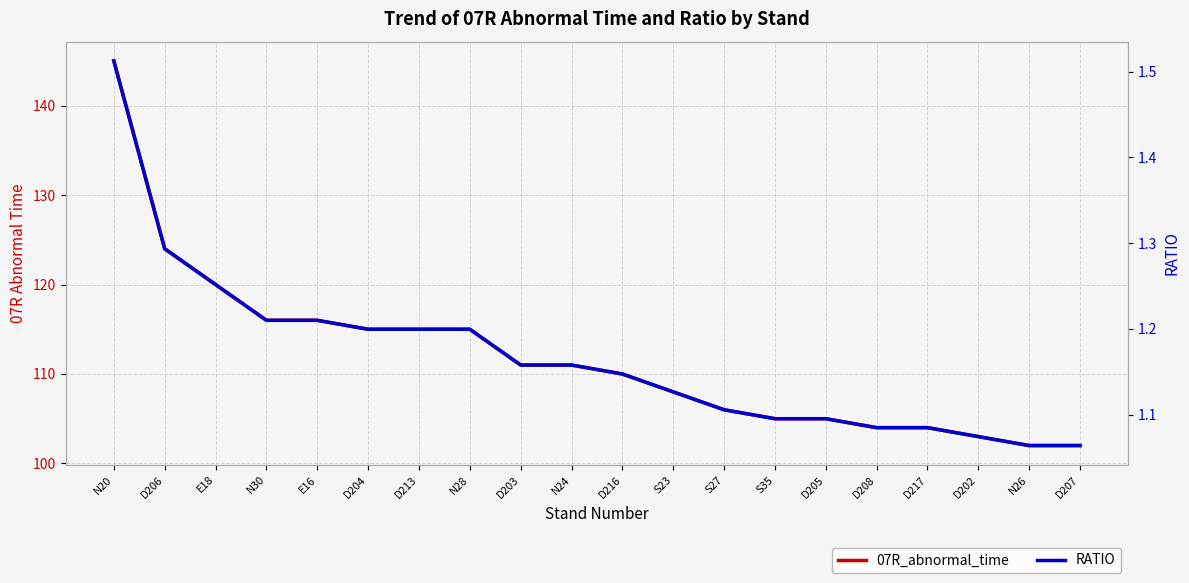

Reading right to left, transcribe all the data shown in this chart.

07R_abnormal_time: 102.0	102.0	103.0	104.0	104.0	105.0	105.0	106.0	108.0	110.0	111.0	111.0	115.0	115.0	115.0	116.0	116.0	120.0	124.0	145.0
RATIO: 1.1	1.1	1.1	1.1	1.1	1.1	1.1	1.1	1.1	1.1	1.2	1.2	1.2	1.2	1.2	1.2	1.2	1.3	1.3	1.5